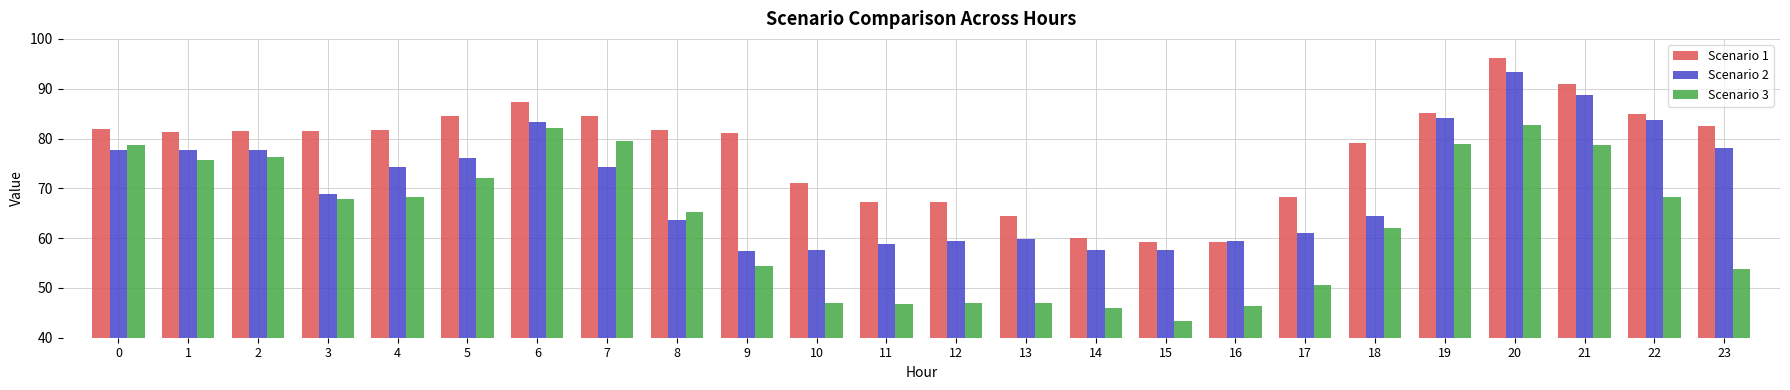

What is the maximum value shown in the chart?

96.1